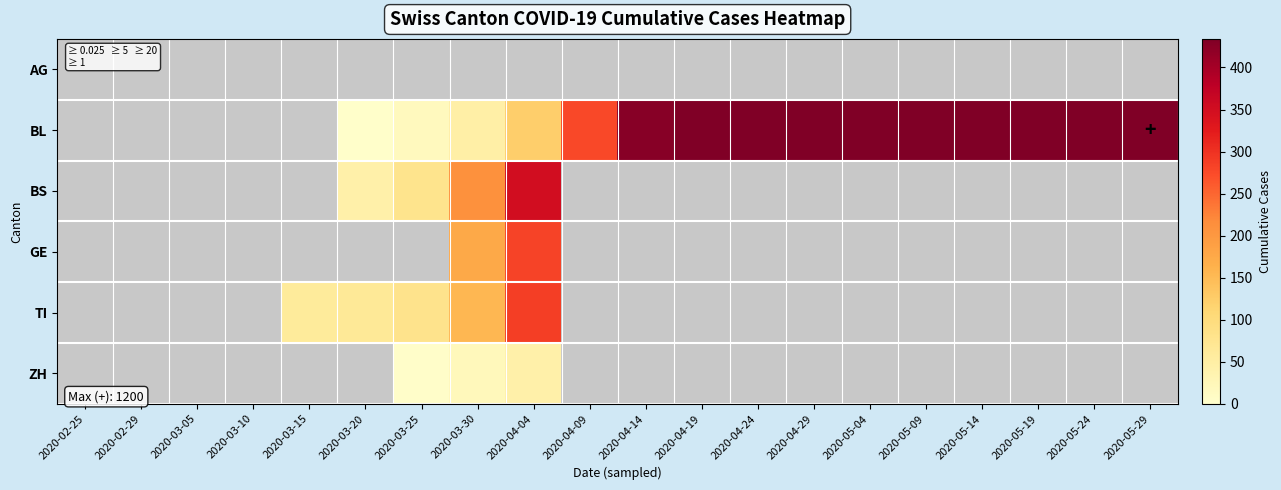

What is the greatest value displayed?

1200.0